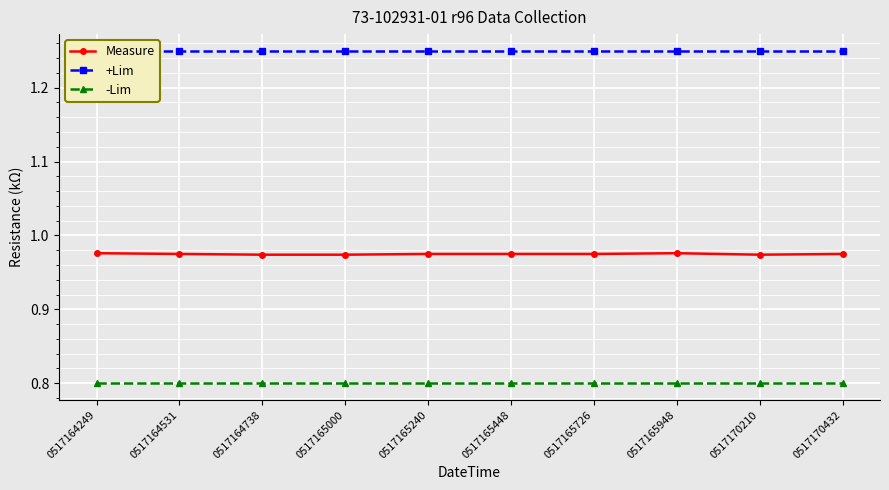

True or false: -Lim and Measure intersect in this chart.

False